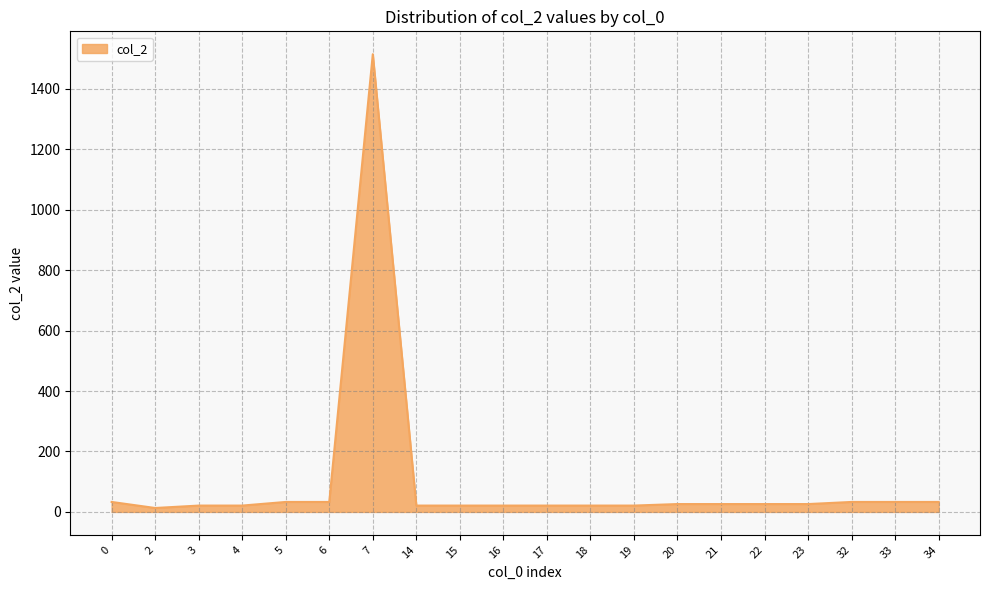

What is the maximum value shown in the chart?

1514